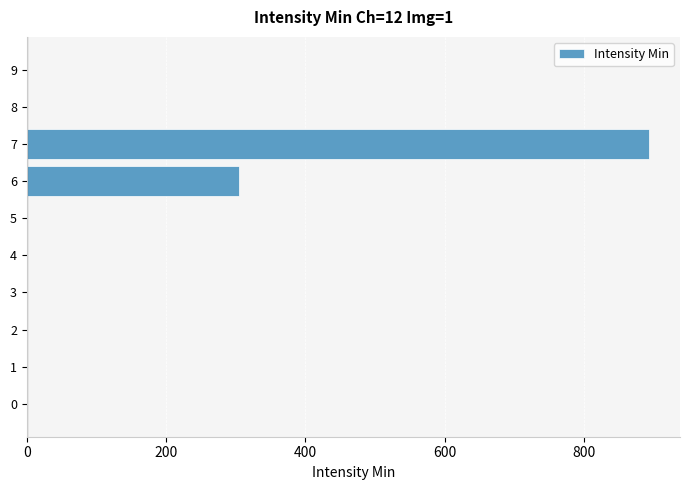

Reading top to bottom, what are all the values shown in this chart?

9=0	8=0	7=893	6=305	5=0	4=0	3=0	2=0	1=0	0=0